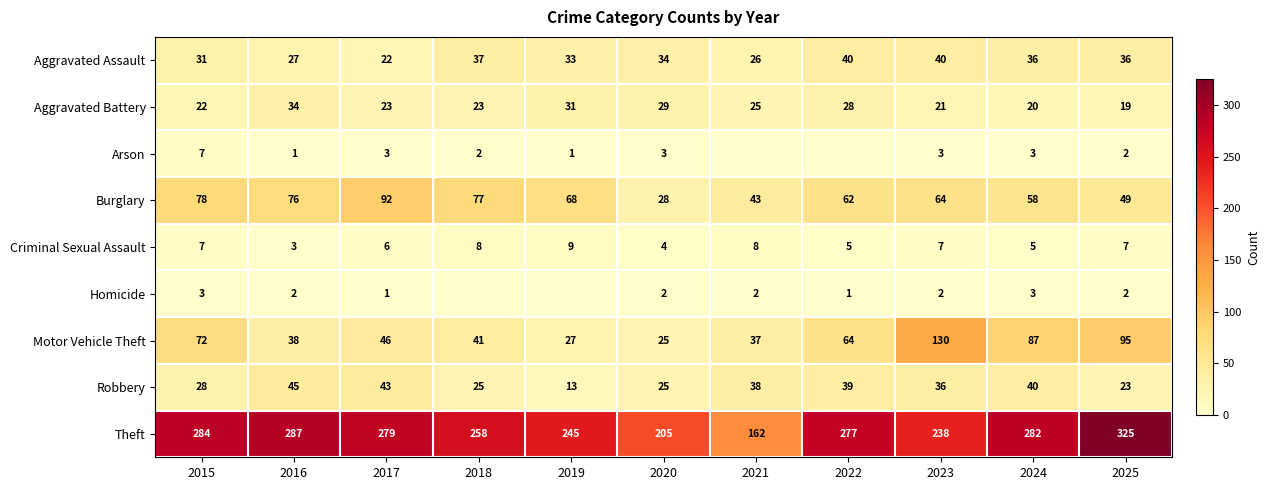

What is the total value across all series at 2016?

513